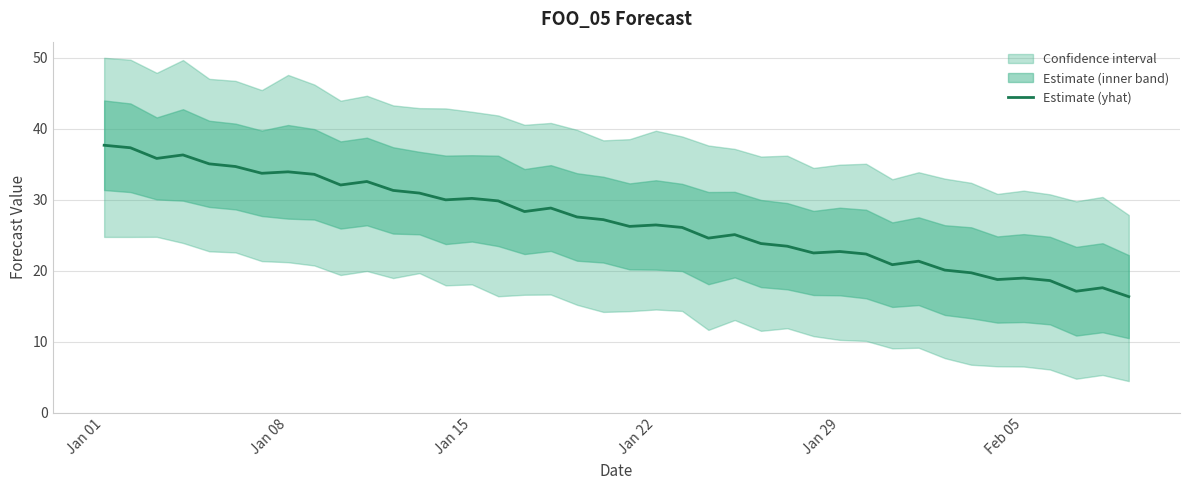

Reading right to left, transcribe all the data shown in this chart.

16.3	17.6	17.1	18.6	19.0	18.8	19.7	20.1	21.3	20.9	22.4	22.7	22.5	23.5	23.8	25.1	24.6	26.1	26.5	26.3	27.2	27.6	28.8	28.3	29.8	30.2	30.0	30.9	31.3	32.6	32.1	33.6	33.9	33.7	34.7	35.1	36.3	35.8	37.3	37.7